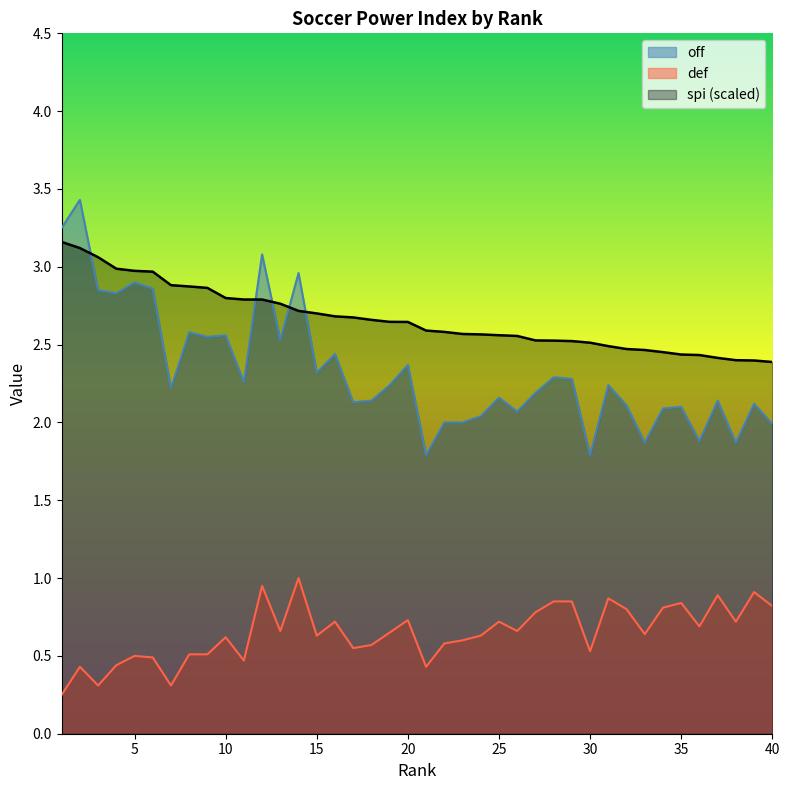

Which has a higher value, 28 or 2?

2